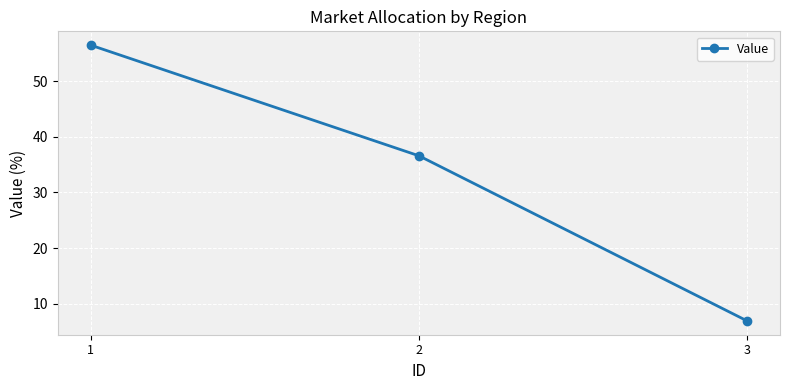

Reading left to right, what are all the values shown in this chart?

56.5	36.6	6.9